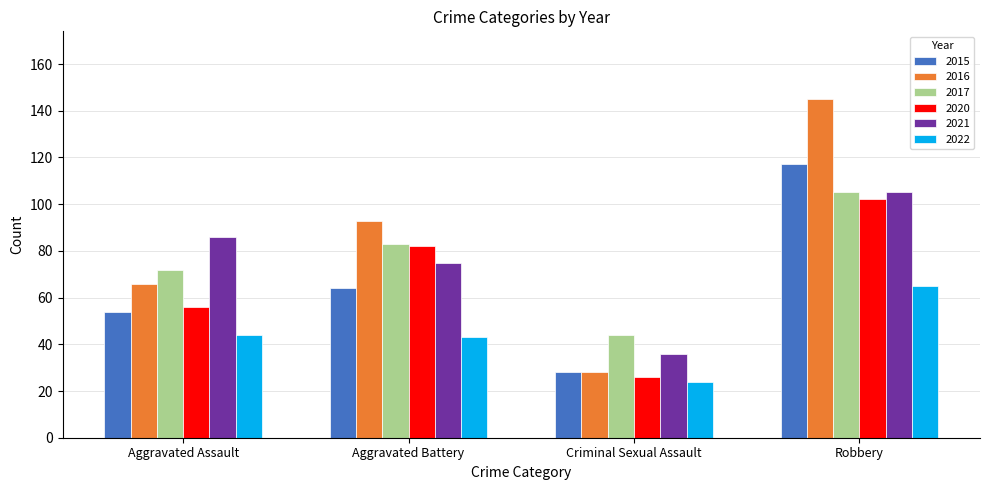

At which label is 2015 closest to 72?

Aggravated Battery